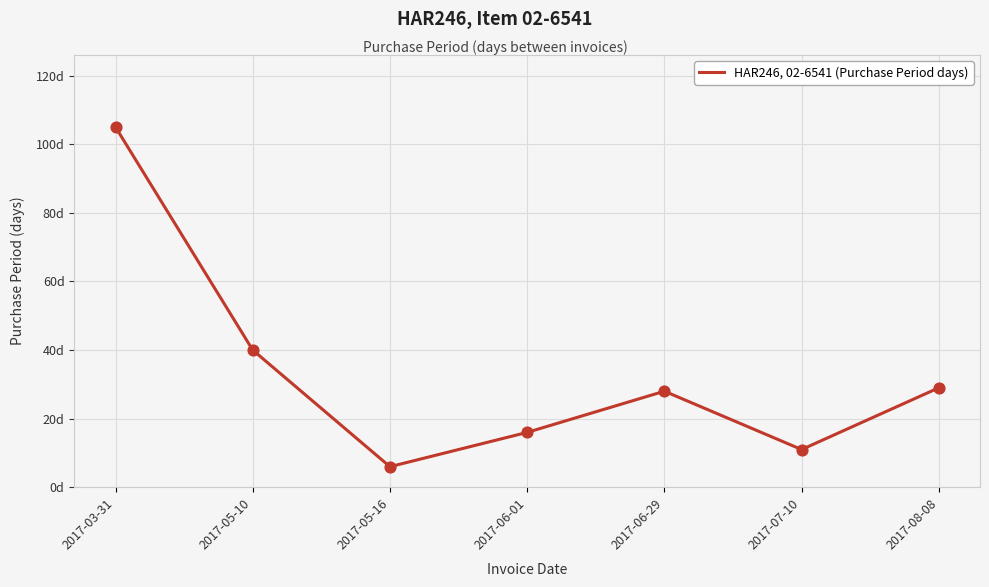

Which has a higher value, 2017-05-10 or 2017-08-08?

2017-05-10